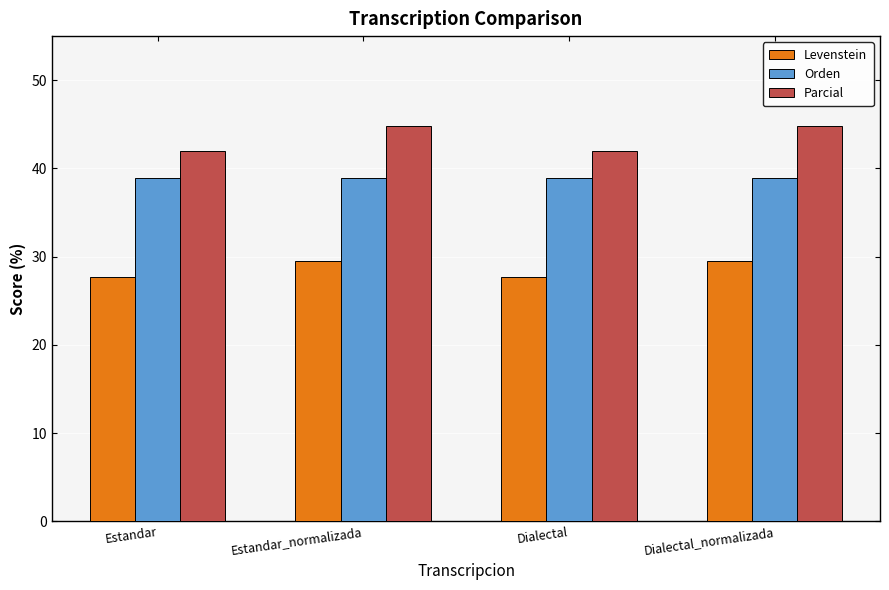

What is the greatest value displayed?

44.8